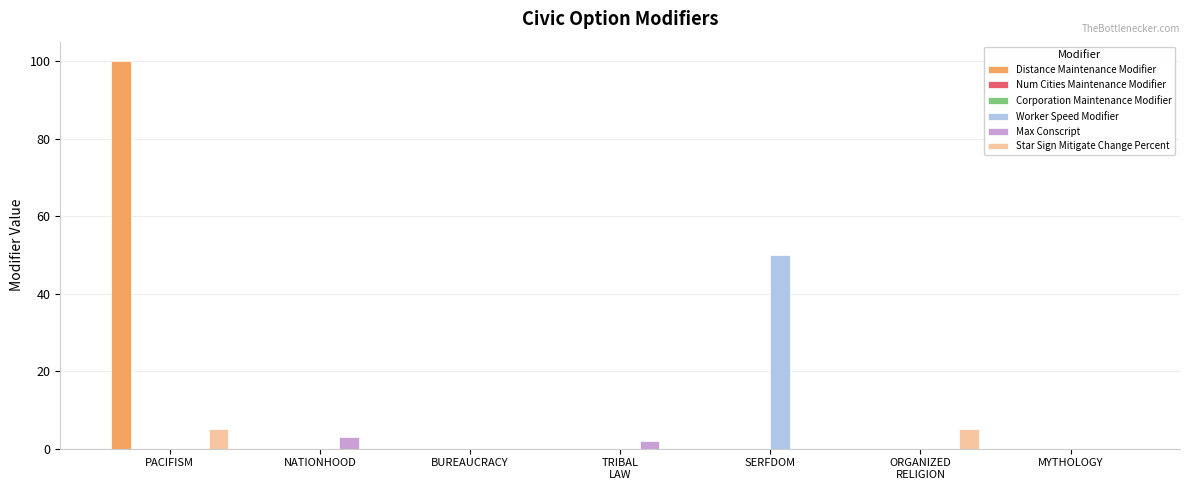

List the labels in order of Corporation Maintenance Modifier value, largest first.

PACIFISM, NATIONHOOD, BUREAUCRACY, TRIBAL
LAW, SERFDOM, ORGANIZED
RELIGION, MYTHOLOGY